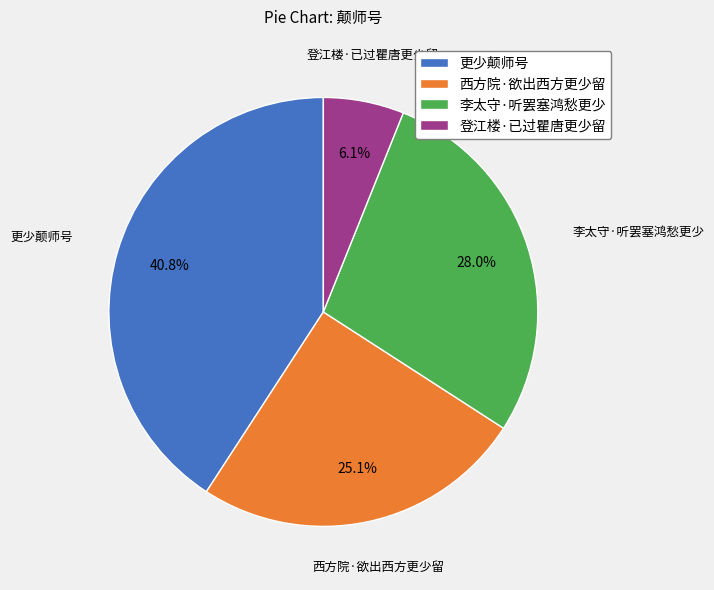

Rank the categories by value from highest to lowest.

更少颠师号, 李太守·听罢塞鸿愁更少, 西方院·欲出西方更少留, 登江楼·已过瞿唐更少留